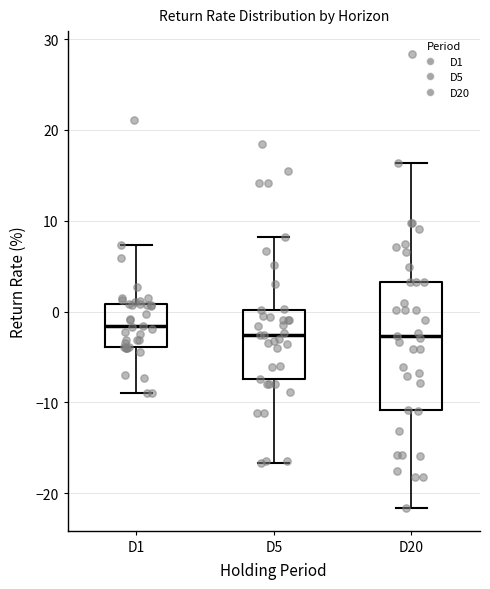

Where does the lower whisker of the box for D1 end on the y-axis? The values are not printed on the chart, so give them approximately, as read against the axis.

-9